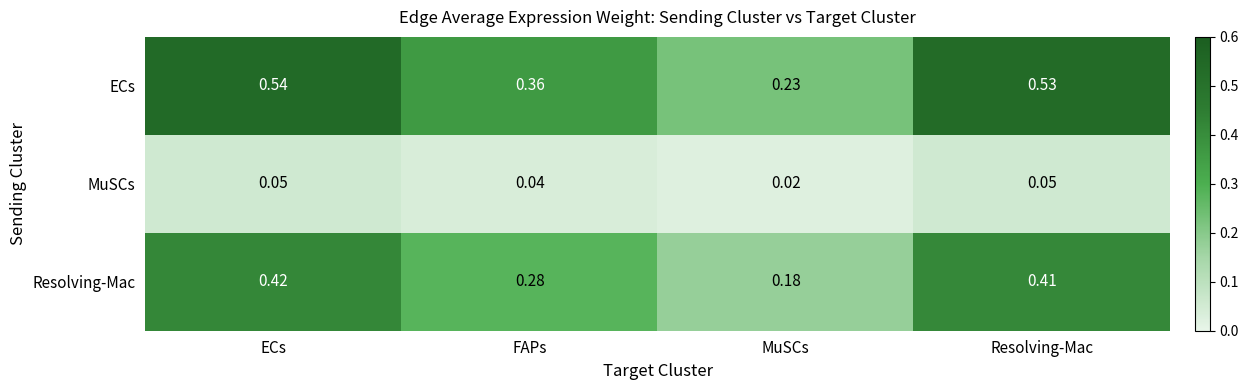

How many distinct data groups are displayed?

3